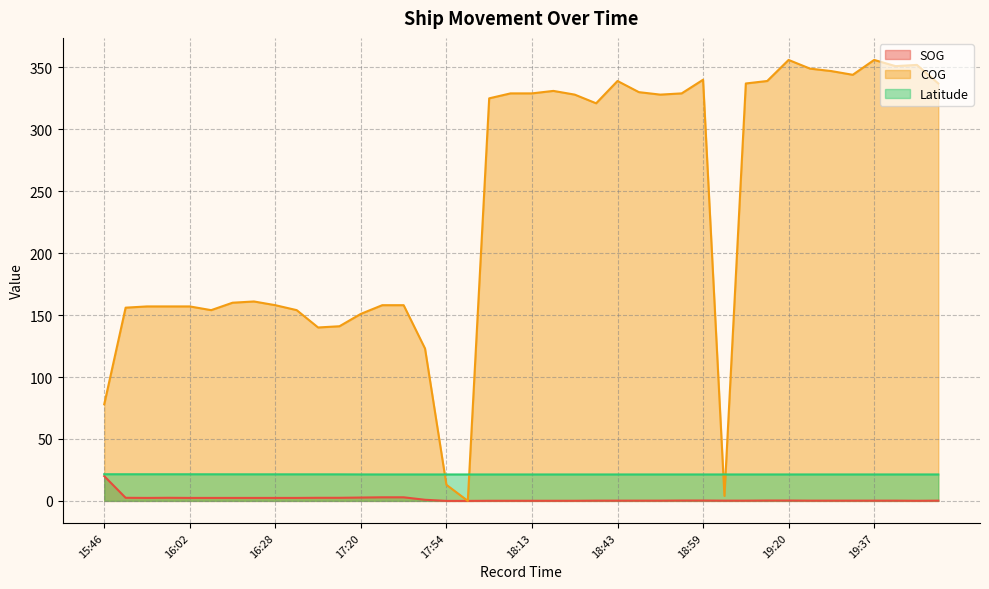

What position from the right is 18:50?

14